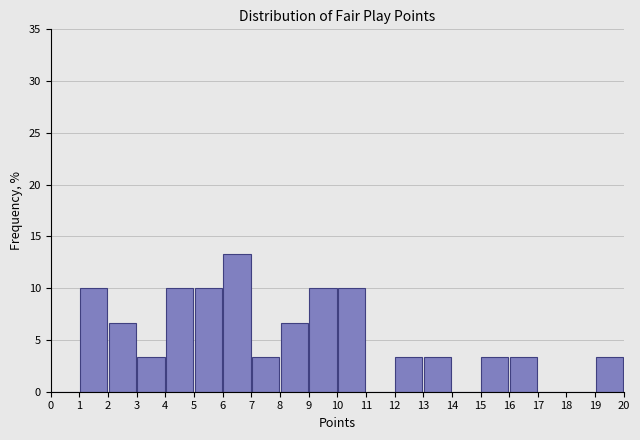

What is the height of the bar covering 19 to 20 on the x-axis? The values are not printed on the chart, so give them approximately, as read against the axis.

3.5